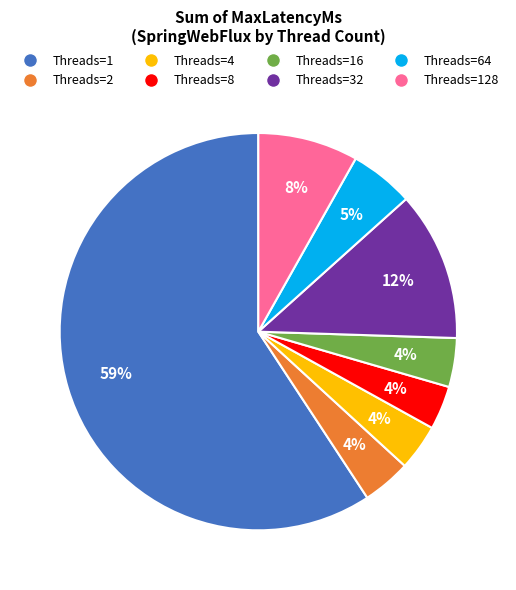

Is there a majority slice in this chart?

Yes